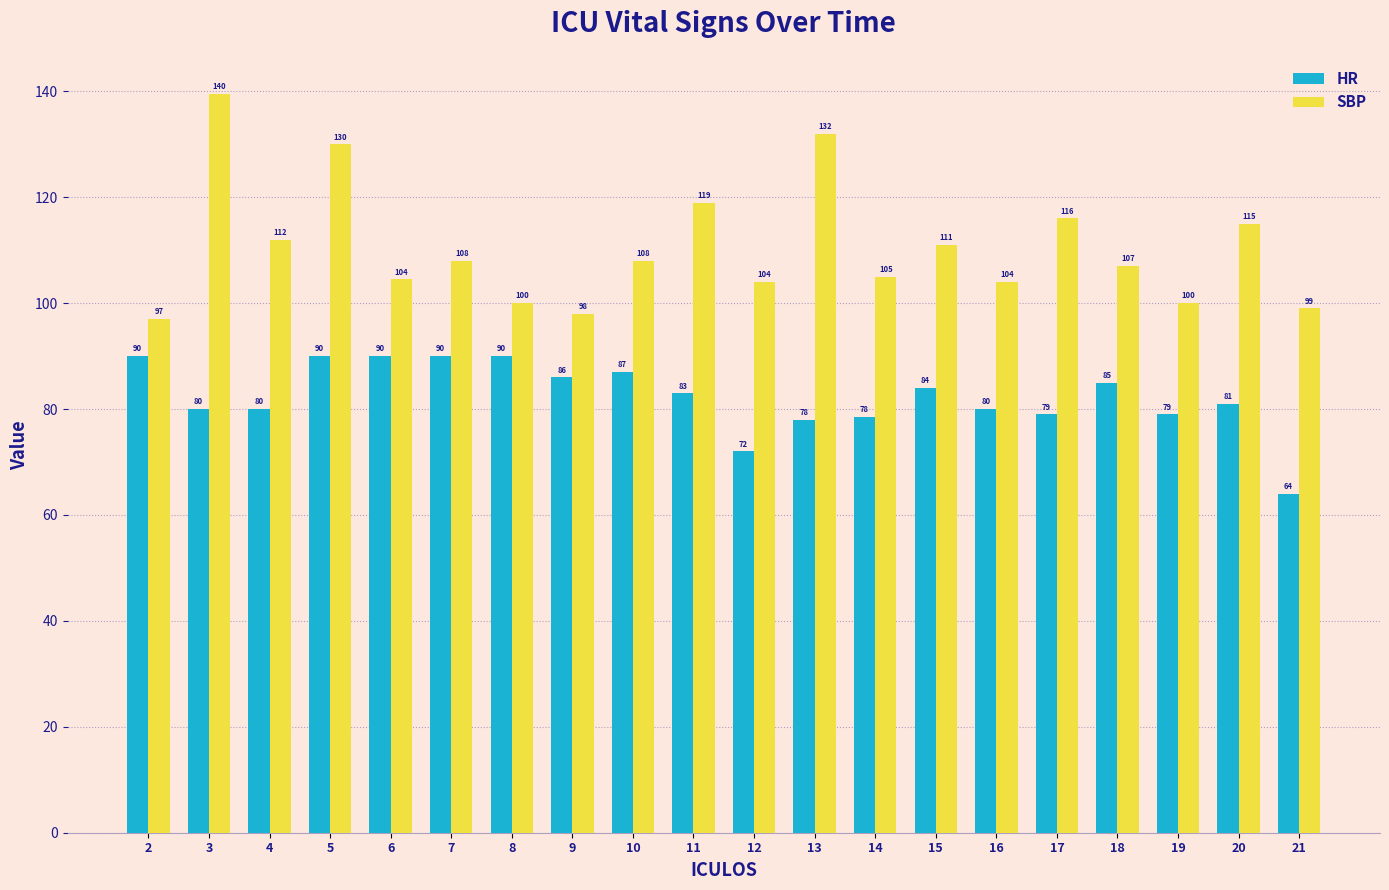

What is the lowest value of the SBP series?

97.0